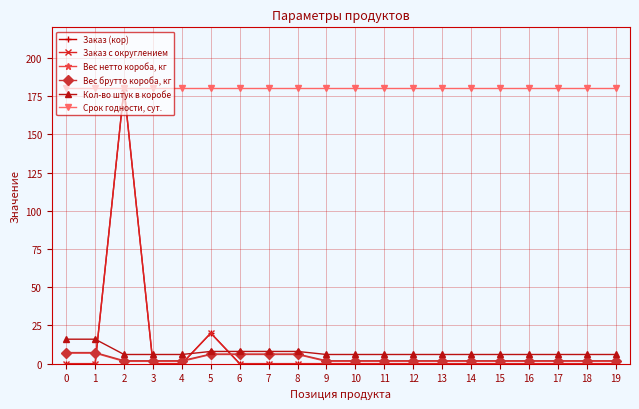

Is it true that Срок годности, сут. equals 180.0 at 8?

True